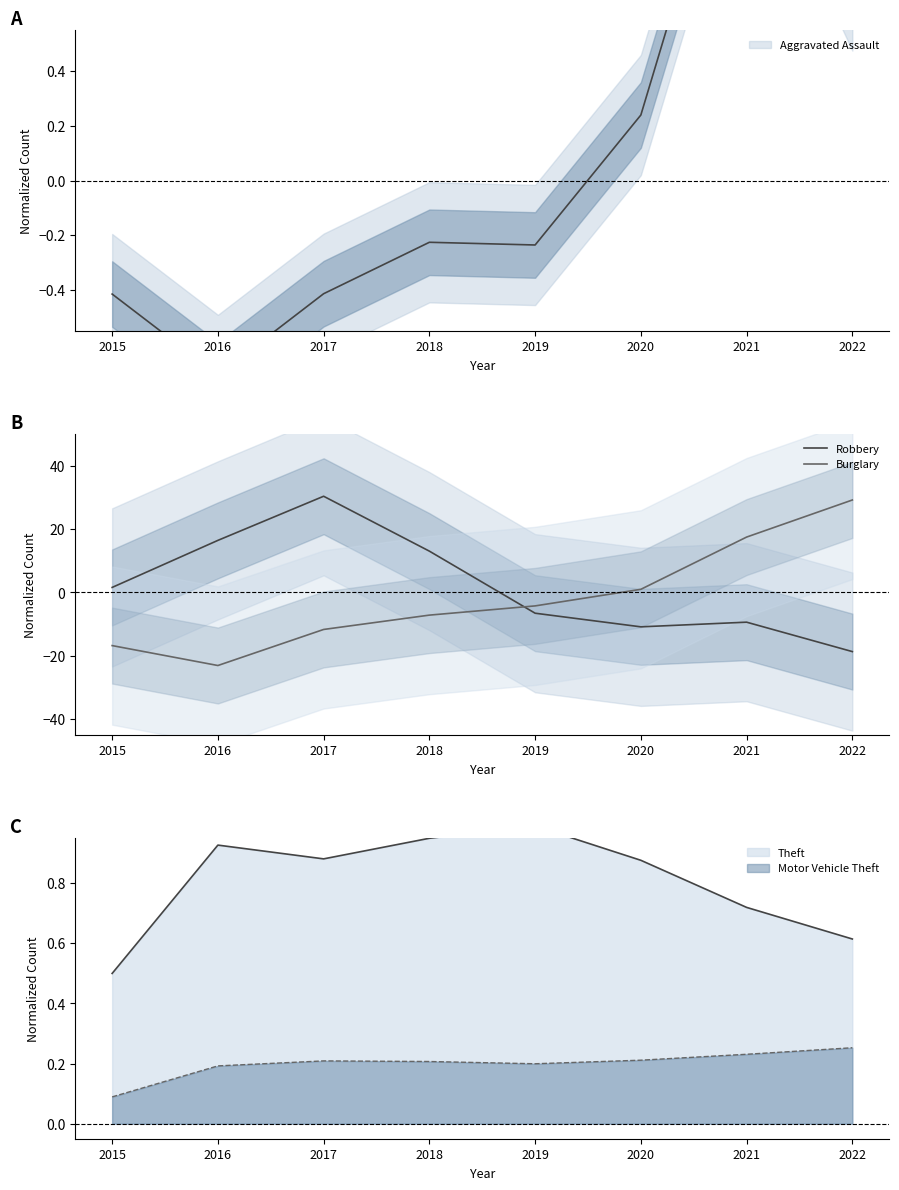

What is the value of the Robbery point at the 5th from the left?

-6.5